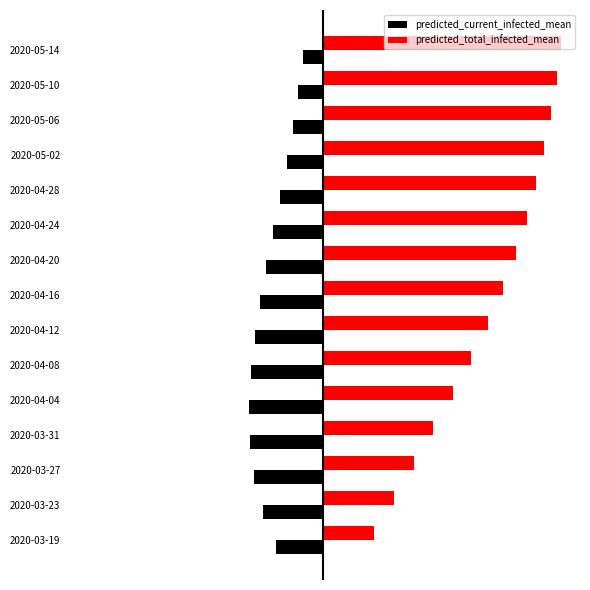

What are all the series names shown in the legend?

predicted_current_infected_mean, predicted_total_infected_mean